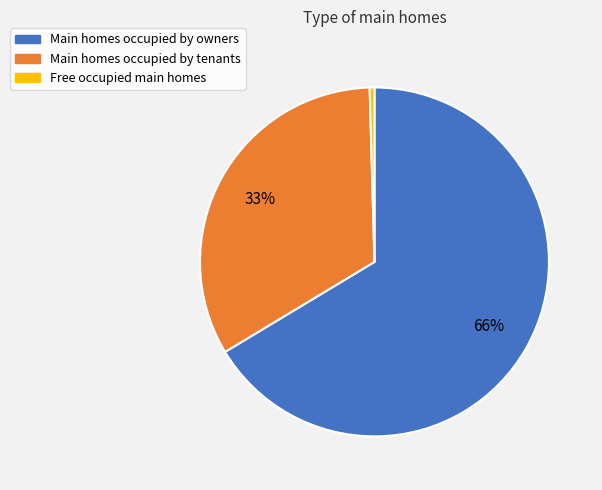

What percentage is the Main homes occupied by tenants slice, to the nearest percent?

33%